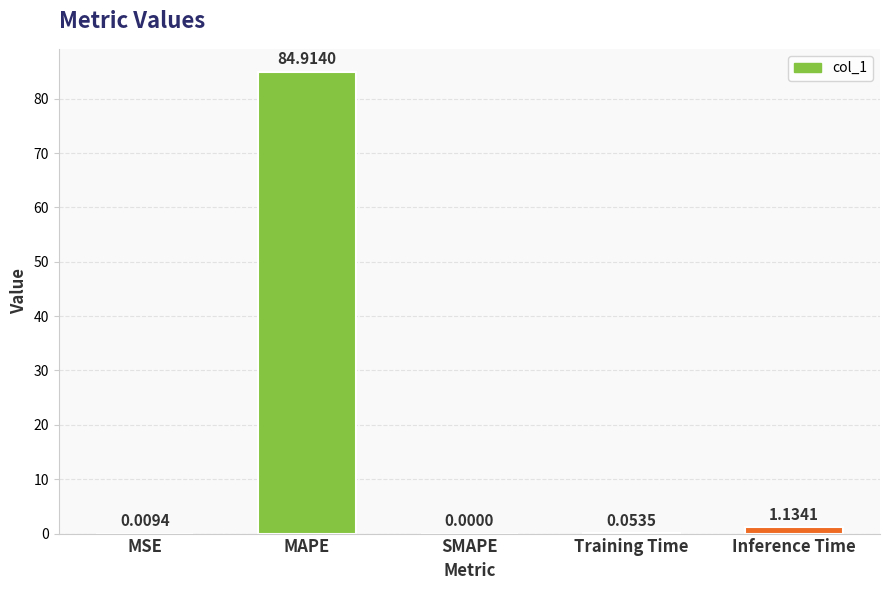

Which has a higher value, MAPE or Training Time?

MAPE